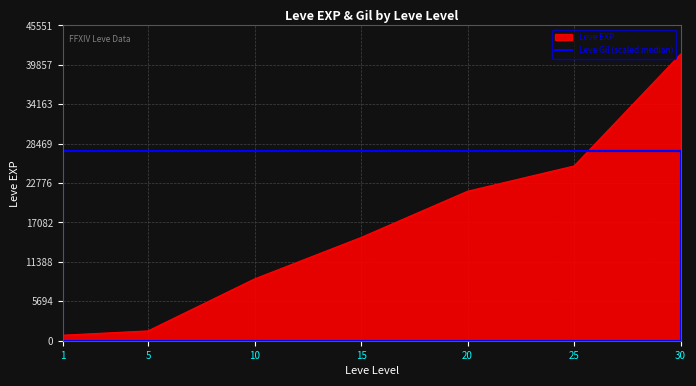

Rank the categories by value from lowest to highest.

1, 5, 10, 15, 20, 25, 30